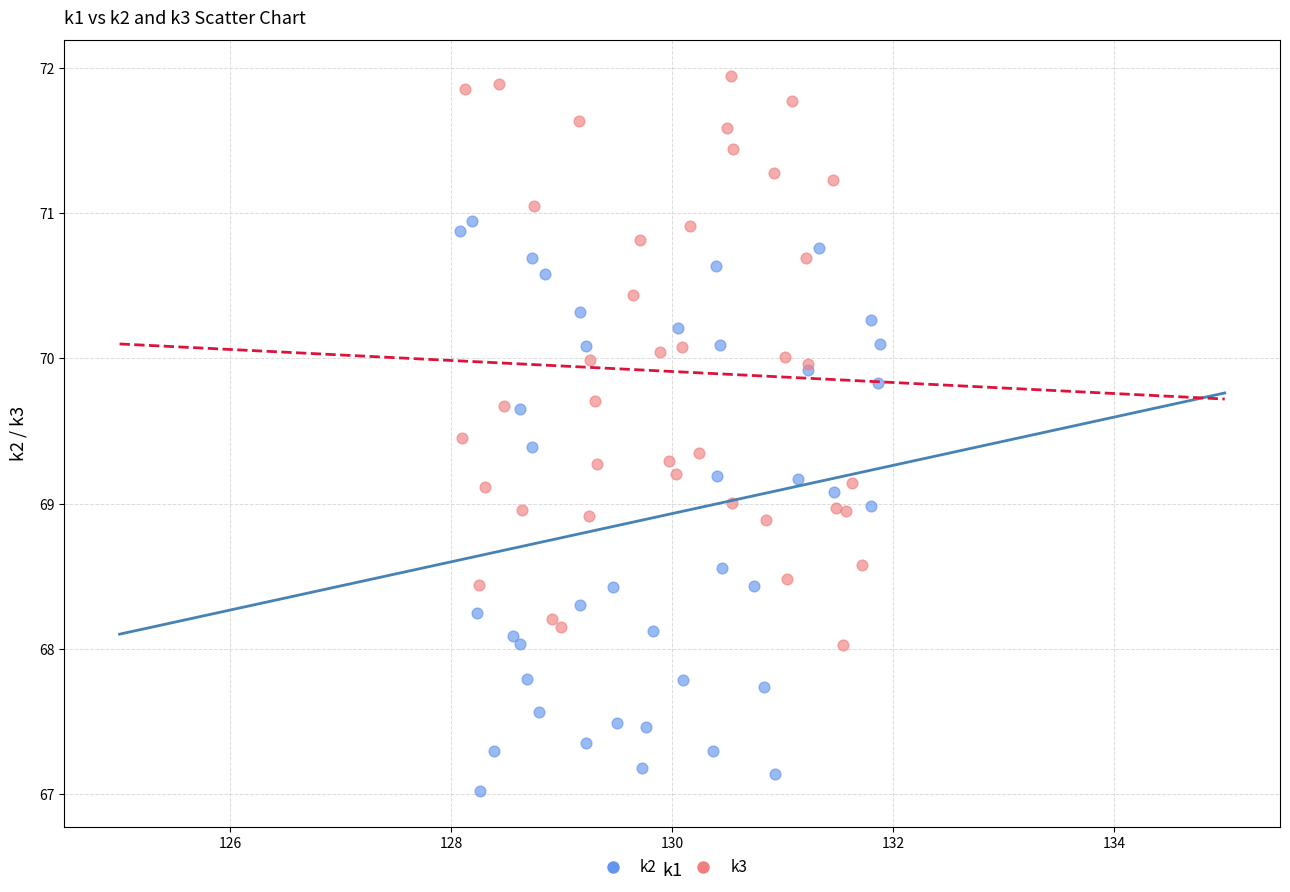

Which series reaches the maximum Y coordinate?

k3